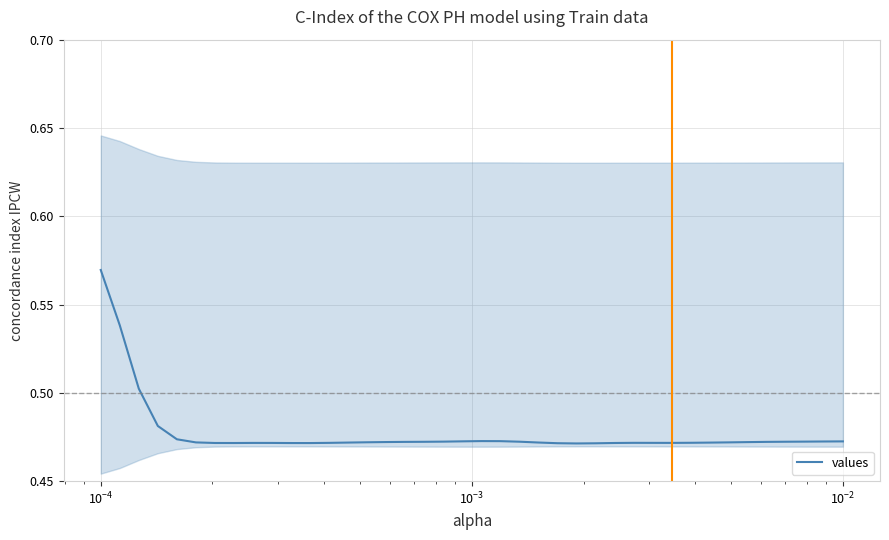

Reading left to right, extract all data points from this chart.

0.6	0.5	0.5	0.5	0.5	0.5	0.5	0.5	0.5	0.5	0.5	0.5	0.5	0.5	0.5	0.5	0.5	0.5	0.5	0.5	0.5	0.5	0.5	0.5	0.5	0.5	0.5	0.5	0.5	0.5	0.5	0.5	0.5	0.5	0.5	0.5	0.5	0.5	0.5	0.5